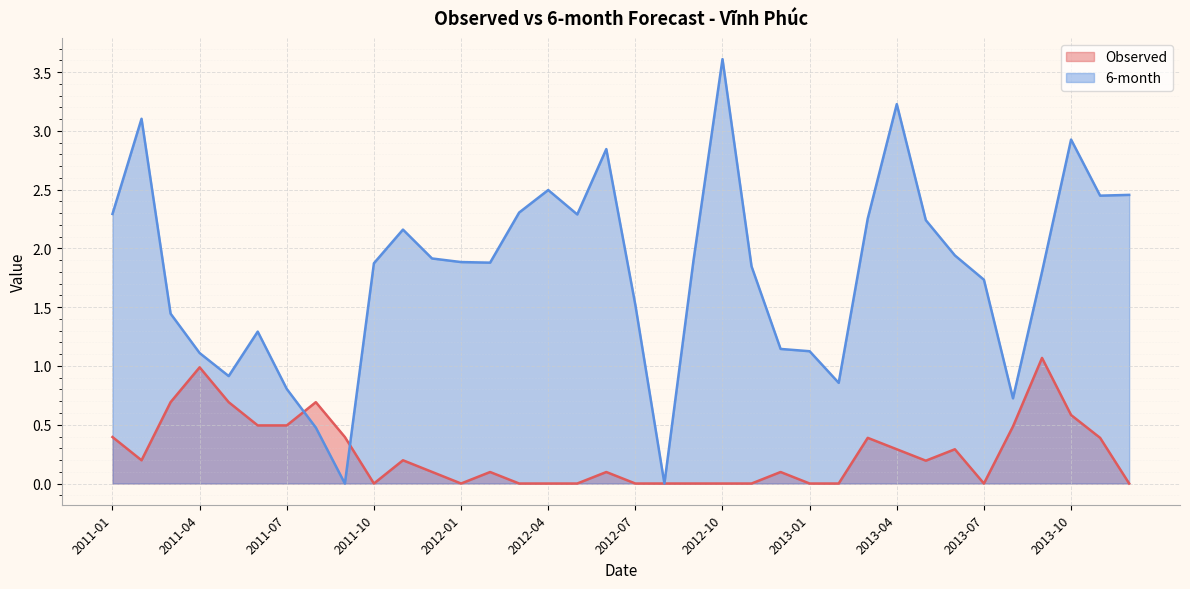

After their last crossing, which series has the higher values: 6-month or Observed?

6-month